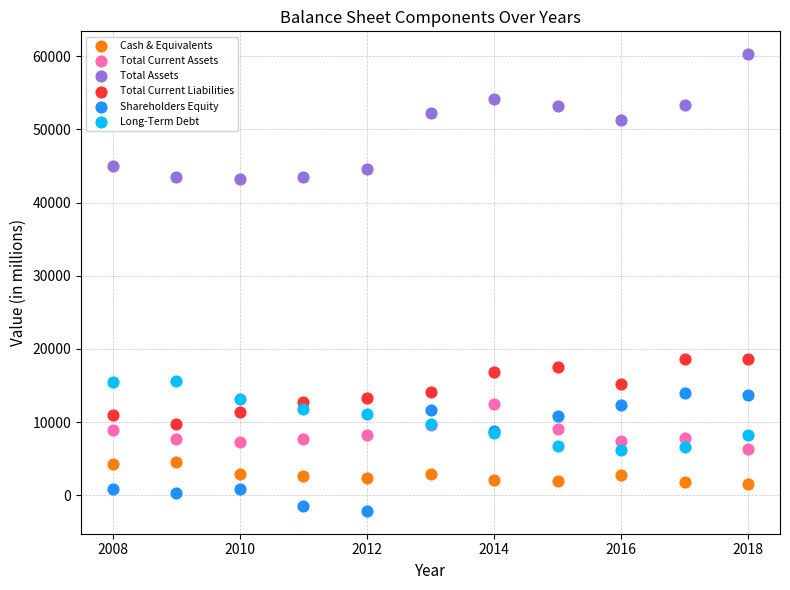

Which series has the largest Y range (max minus min)?

Total Assets